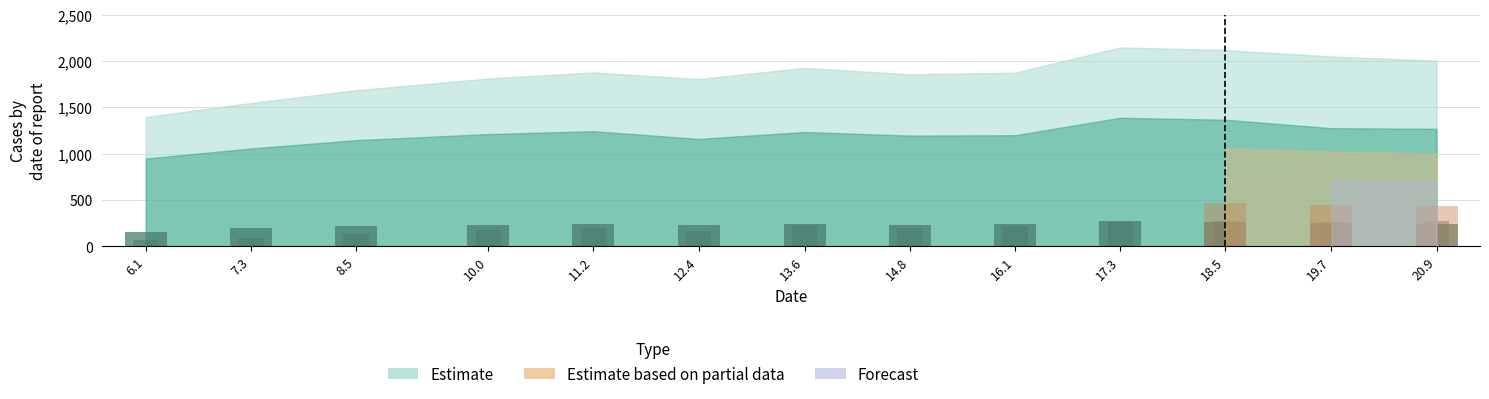

What is the label of the 3rd bar from the left?

8.5